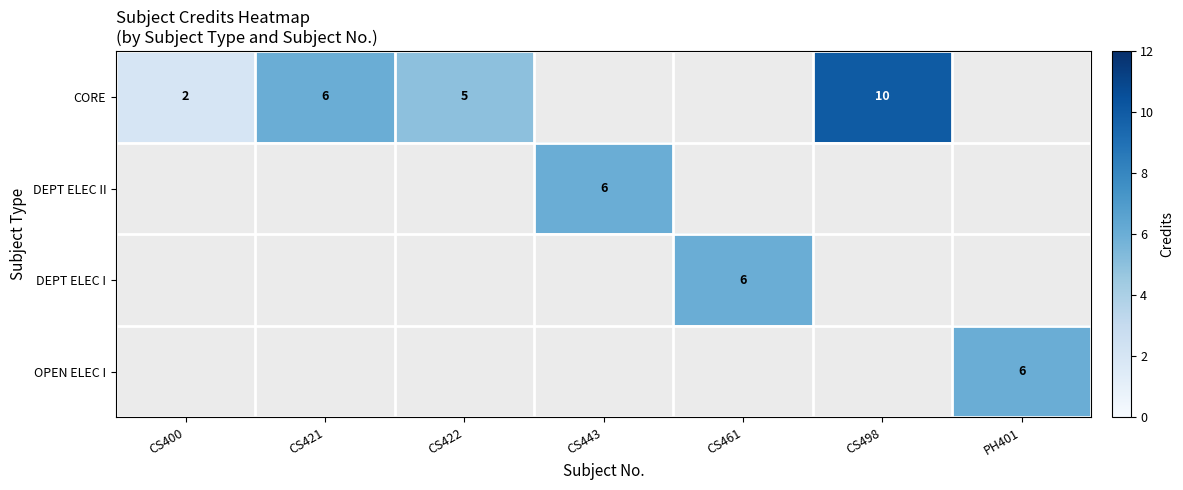

Is it true that CORE equals 6 at CS421?

True